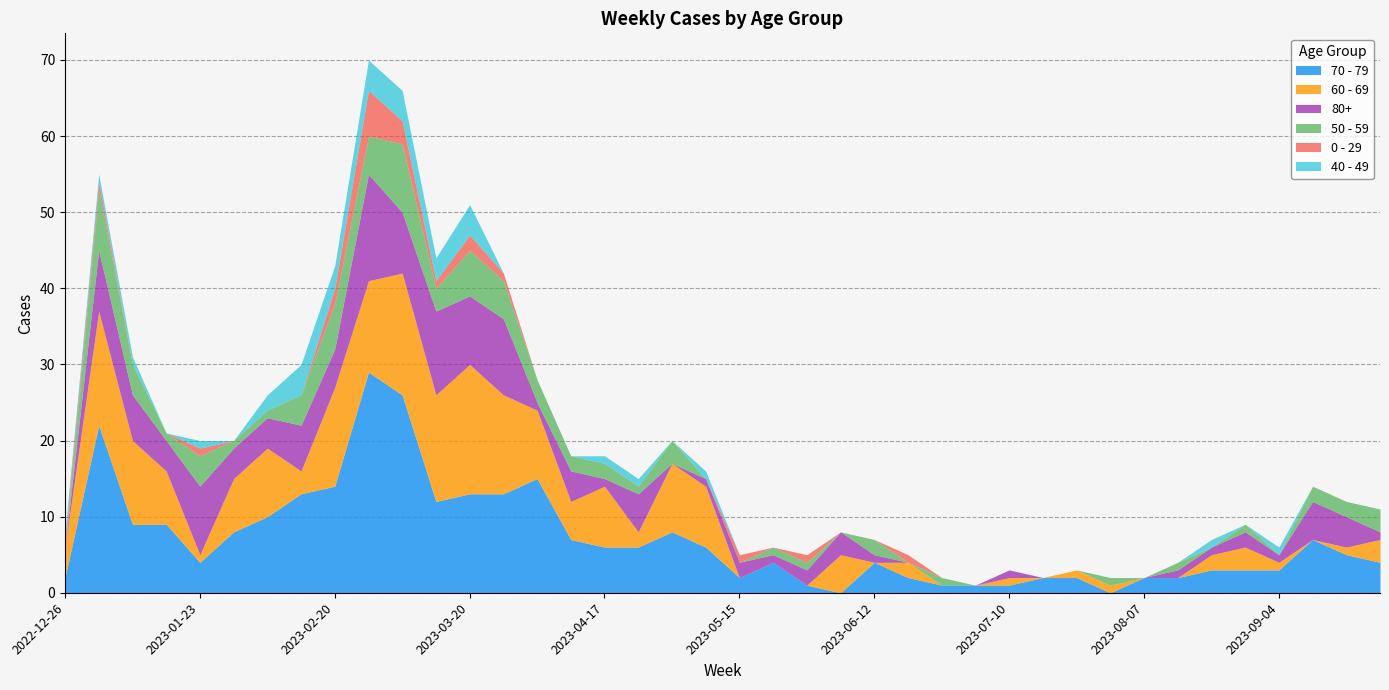

Reading left to right, what are all the values shown in this chart?

70 - 79: 2	22	9	9	4	8	10	13	14	29	26	12	13	13	15	7	6	6	8	6	2	4	1	0	4	2	1	1	1	2	2	0	2	2	3	3	3	7	5	4
60 - 69: 4	15	11	7	1	7	9	3	13	12	16	14	17	13	9	5	8	2	9	8	0	0	0	5	0	2	0	0	1	0	1	1	0	0	2	3	1	0	1	3
80+: 0	8	6	4	9	4	4	6	5	14	8	11	9	10	1	4	1	5	0	1	2	1	2	3	1	0	0	0	1	0	0	0	0	1	1	2	1	5	4	1
50 - 59: 0	8	4	1	4	1	1	4	6	5	9	3	6	5	3	2	2	1	3	0	0	1	1	0	2	0	1	0	0	0	0	1	0	1	0	1	0	2	2	3
0 - 29: 1	1	0	0	1	0	0	0	2	6	3	1	2	1	0	0	0	0	0	0	1	0	1	0	0	1	0	0	0	0	0	0	0	0	0	0	0	0	0	0
40 - 49: 1	1	1	0	1	0	2	4	3	4	4	3	4	0	0	0	1	1	0	1	0	0	0	0	0	0	0	0	0	0	0	0	0	0	1	0	1	0	0	0